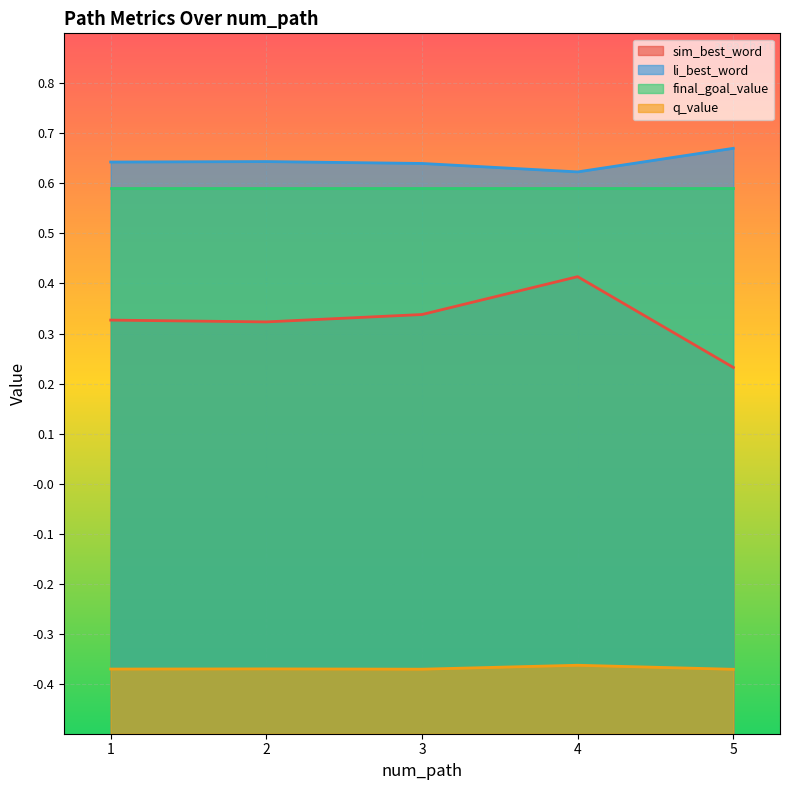

Which has a higher value, 3 or 2?

3